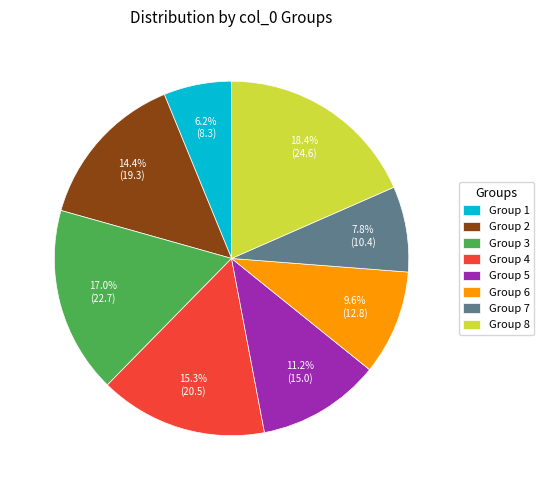

What percentage is NOT represented by Group 4?

84.7%